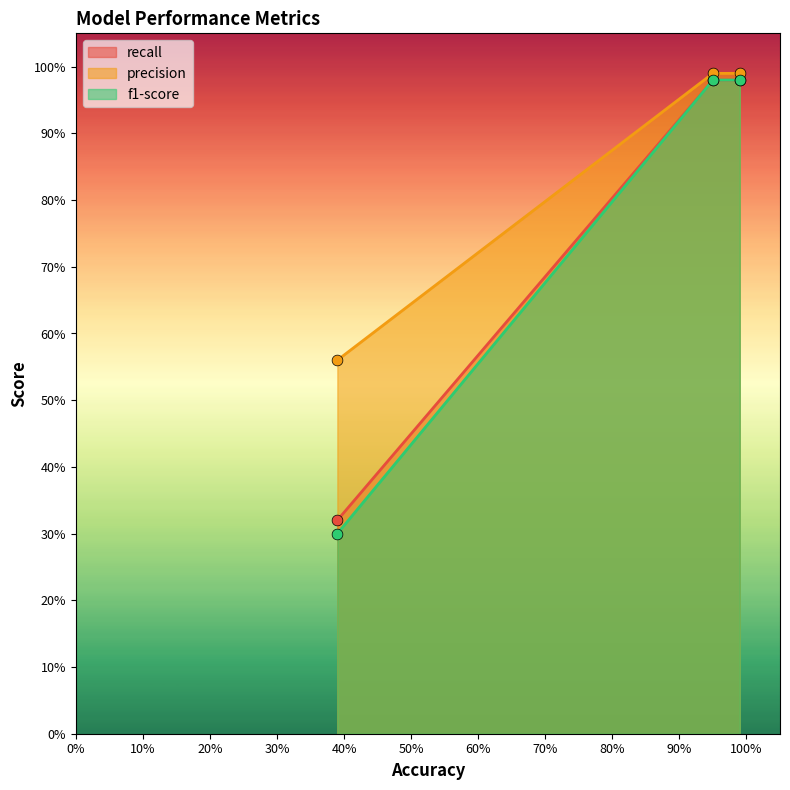

Which series reaches the maximum Y coordinate?

precision